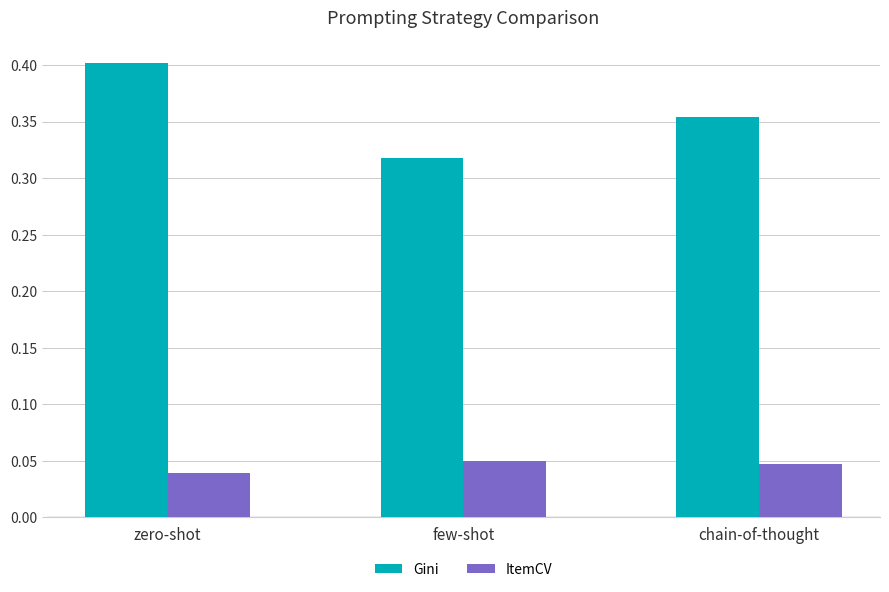

What is the label of the 2nd bar from the left?

few-shot